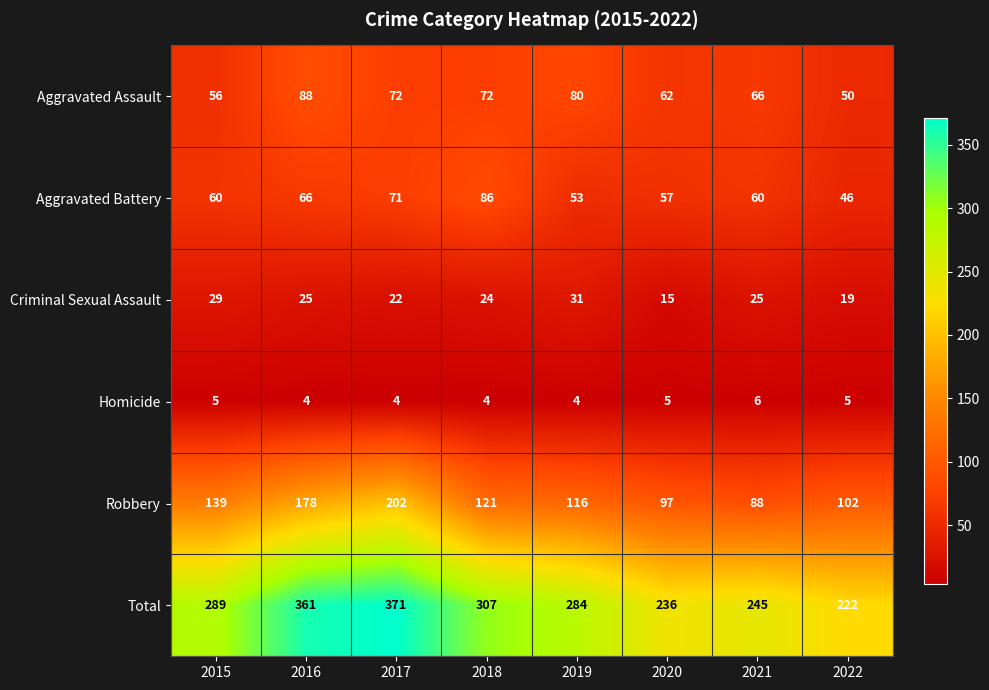

Read the Aggravated Battery value at 2016.

66